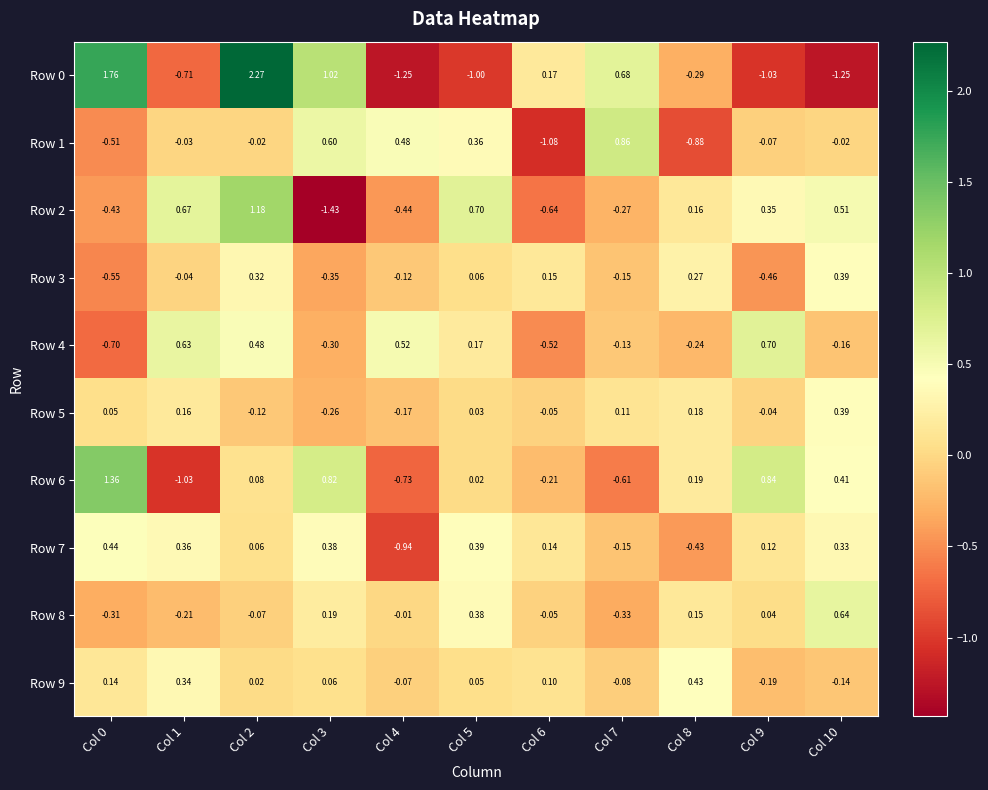

What is the difference between the highest and lowest values at Col 7?

1.5